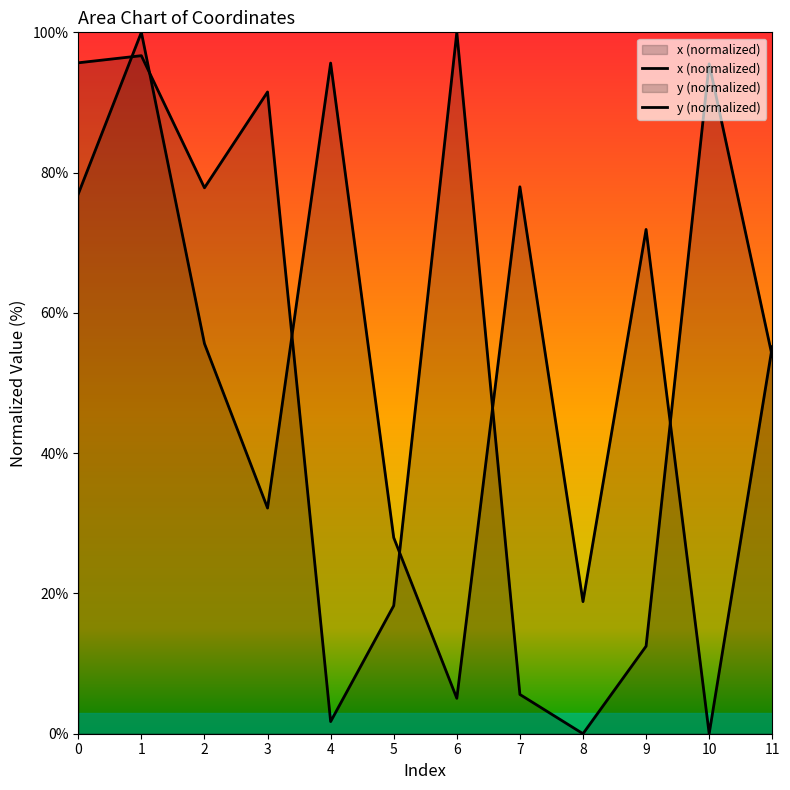

How many lines are shown in the chart?

2